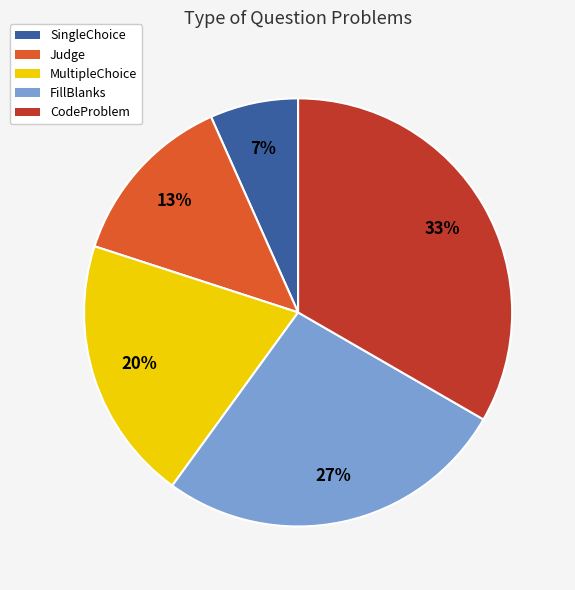

How many slices are in this pie chart?

5